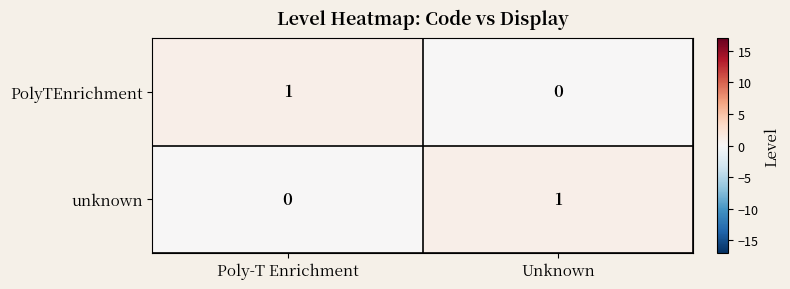

List the labels in order of PolyTEnrichment value, smallest first.

Unknown, Poly-T Enrichment